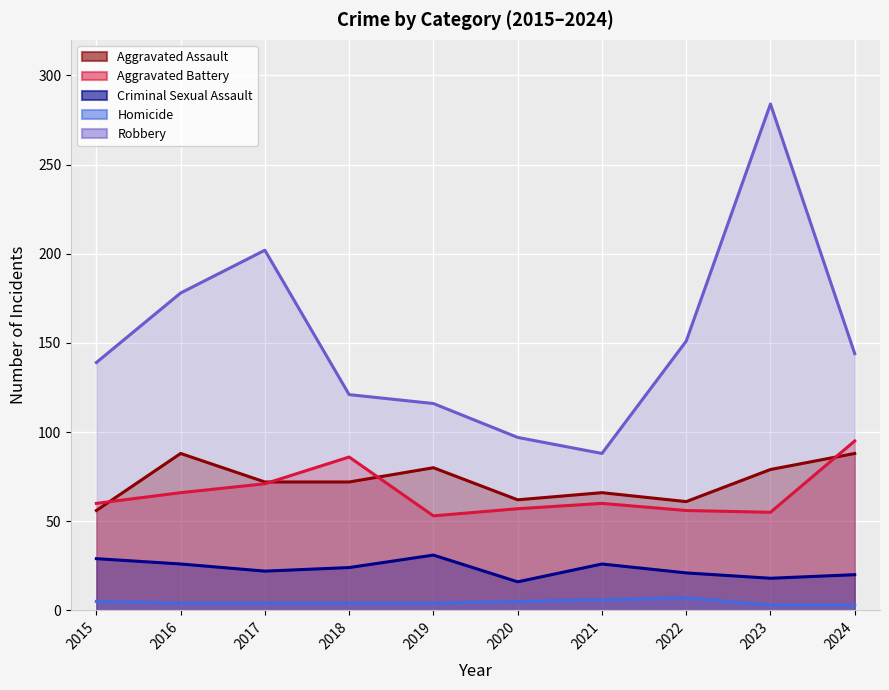

Which series has the largest range (max minus min)?

Robbery